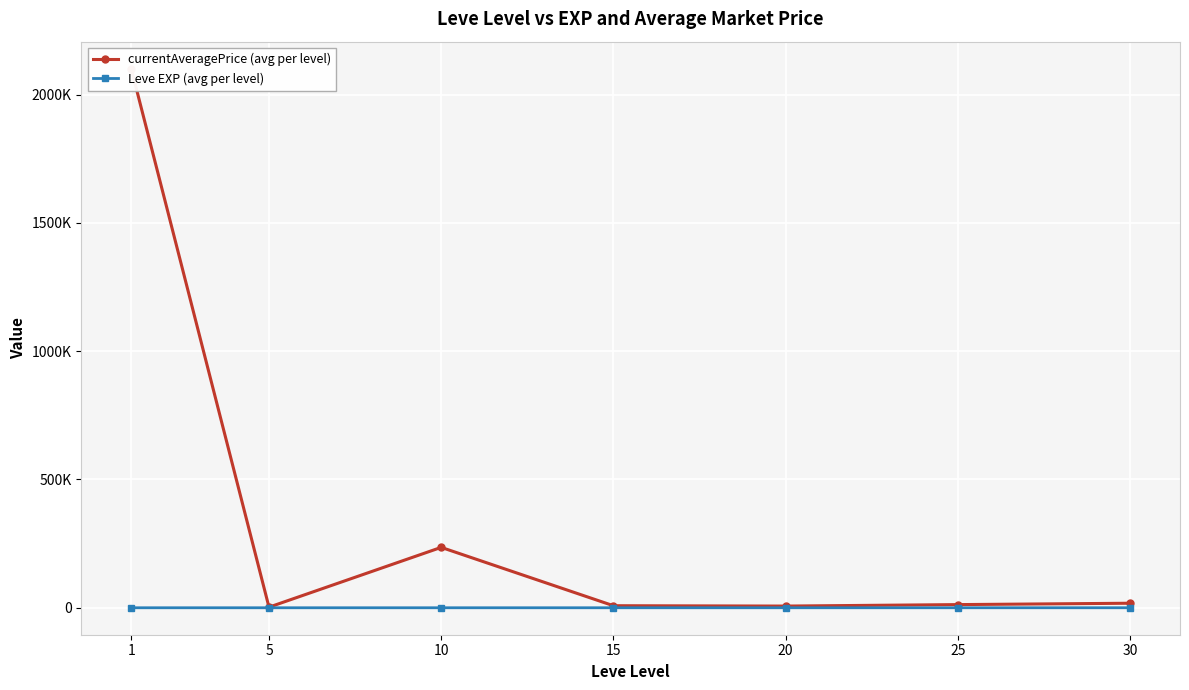

What is the highest value of the currentAveragePrice (avg per level) series?

2100985.8